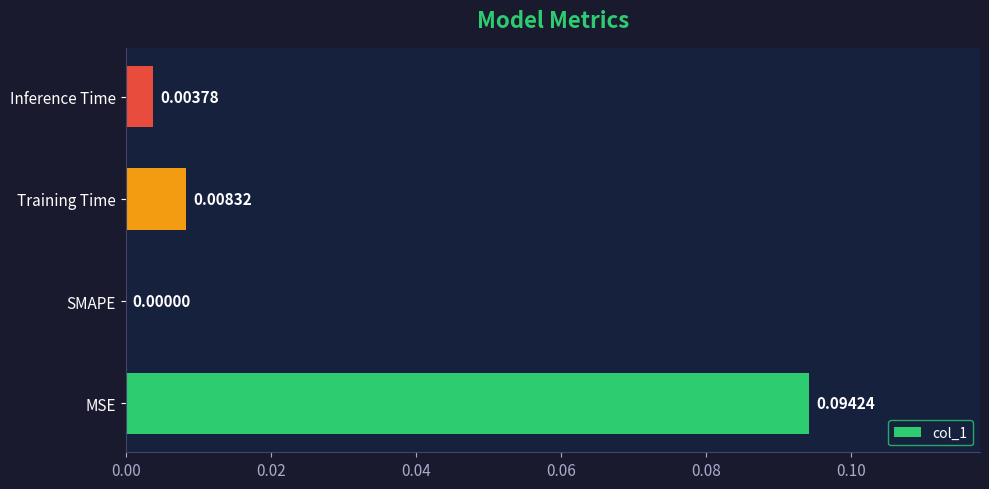

Between MSE and Inference Time, which is larger?

MSE